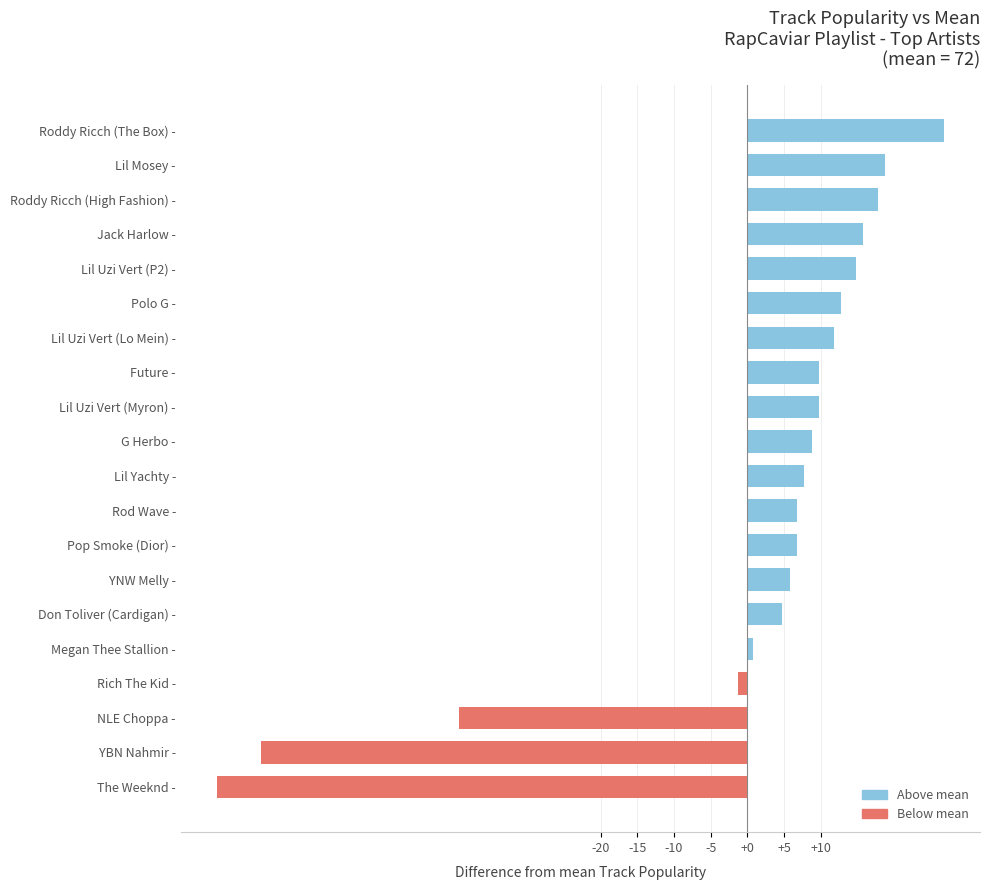

Between Future - and Jack Harlow -, which is larger?

Jack Harlow -